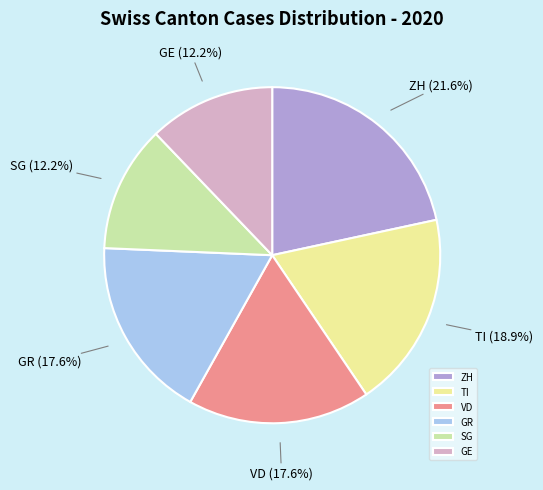

What is the largest slice in the pie chart?

ZH